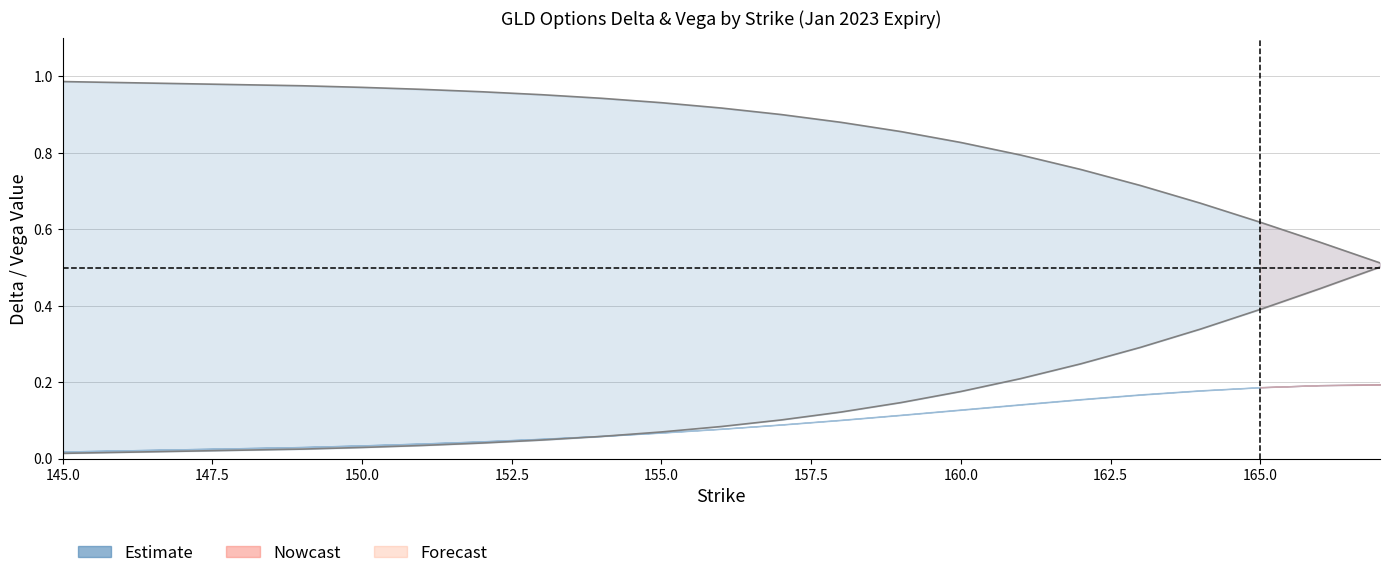

True or false: put_delta_abs has more than 0 interior local peaks.

False